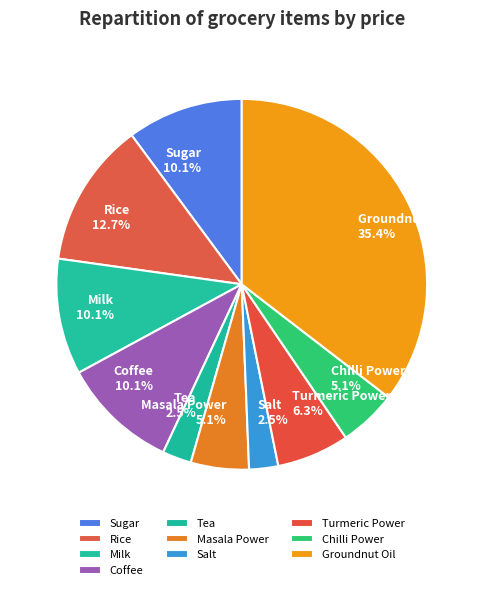

Which category has the biggest portion of the pie?

Groundnut Oil